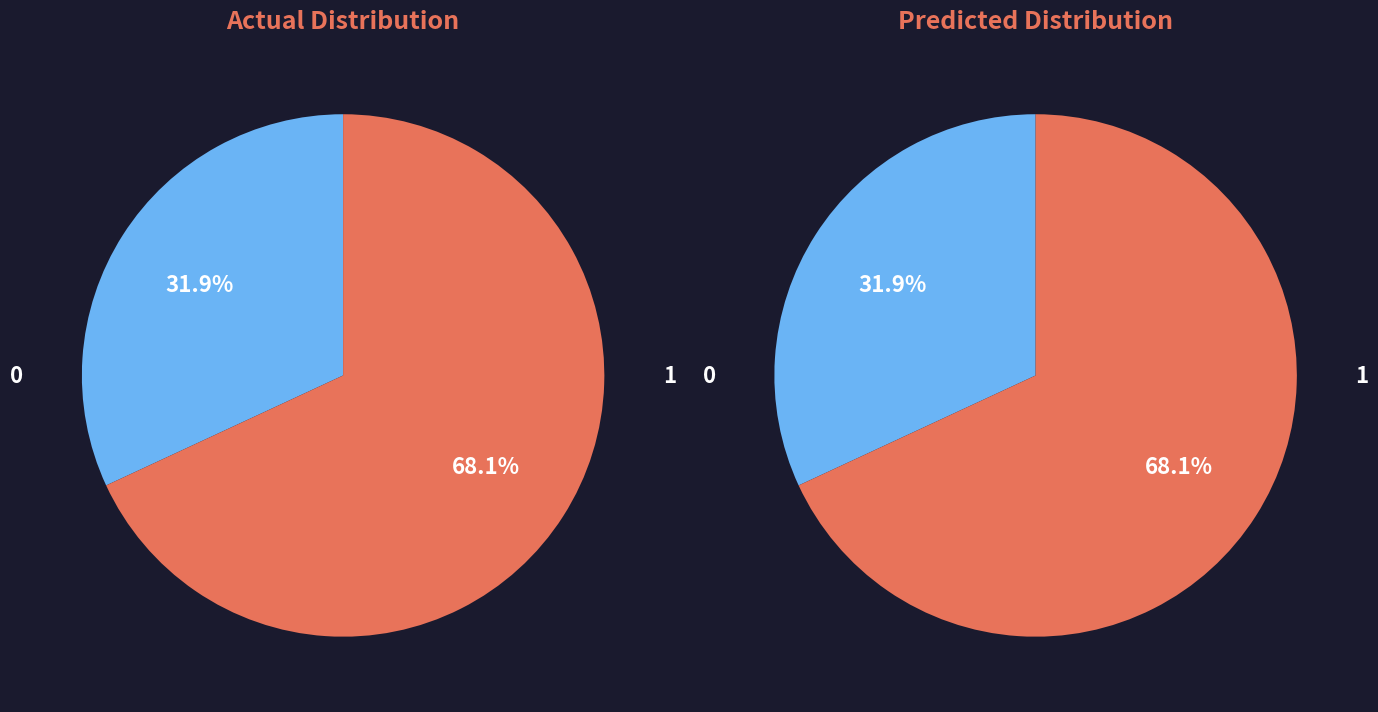

True or false: 0 accounts for 46% of the total.

False